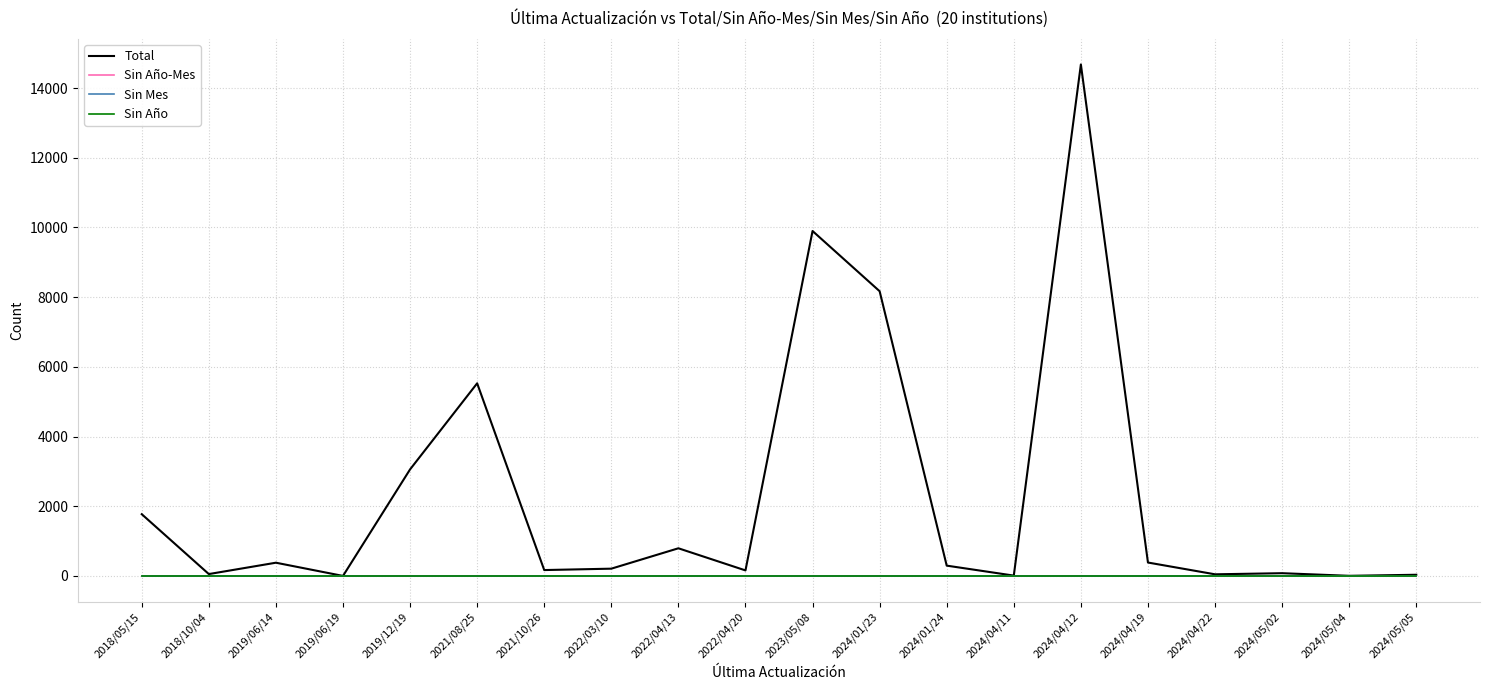

What position from the left is 2024/04/22?

17